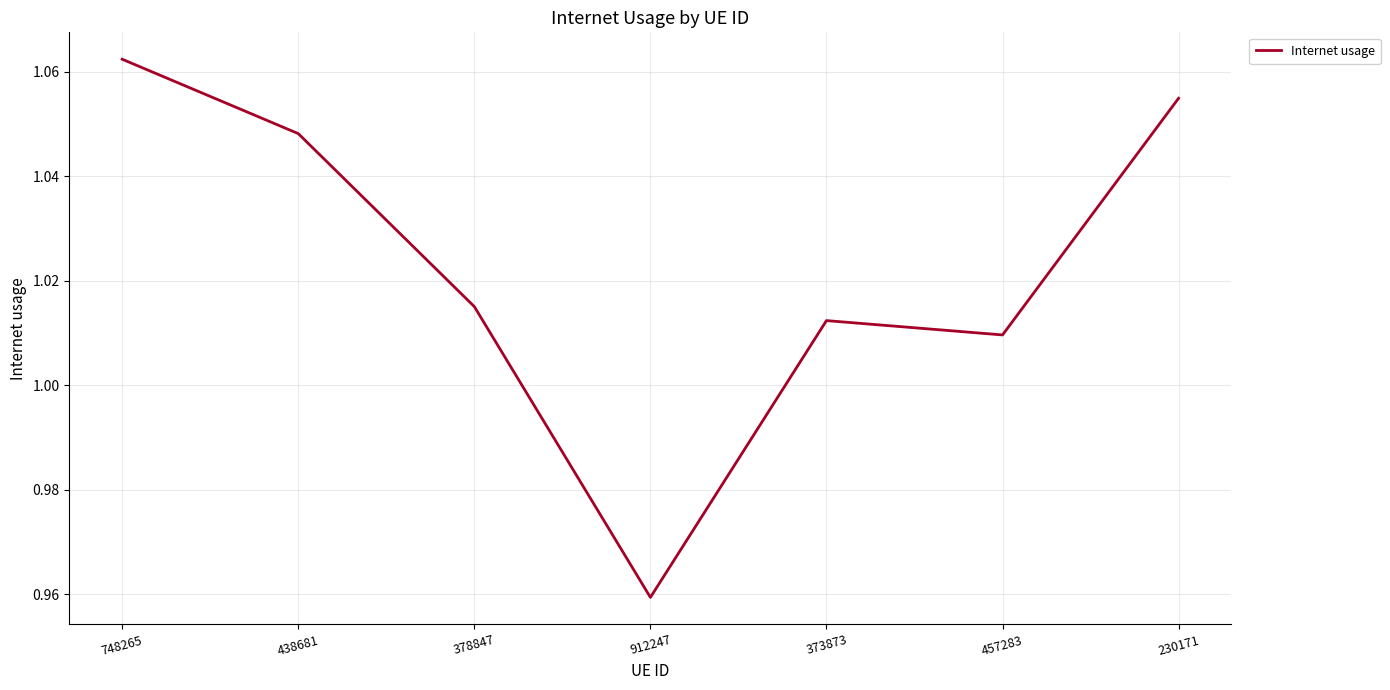

List the labels in order of value, smallest first.

912247, 457283, 373873, 378847, 438681, 230171, 748265